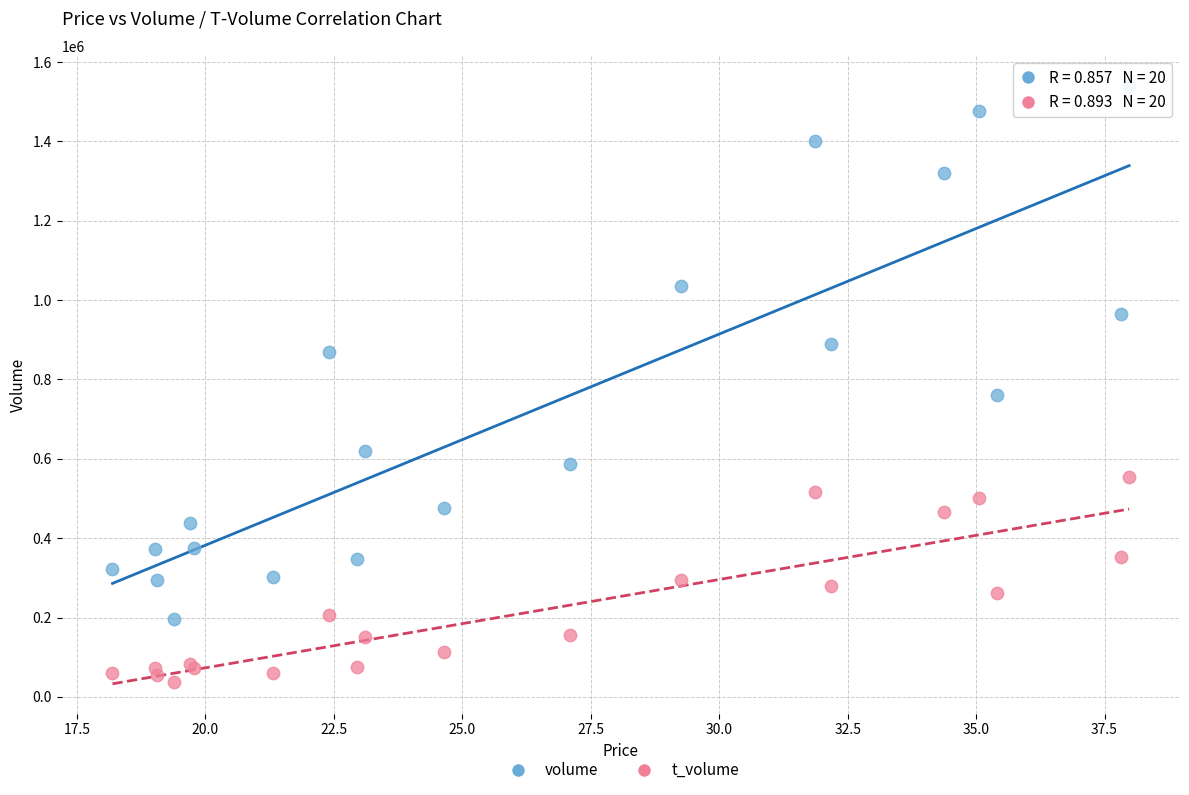

Which series reaches the maximum Y coordinate?

volume